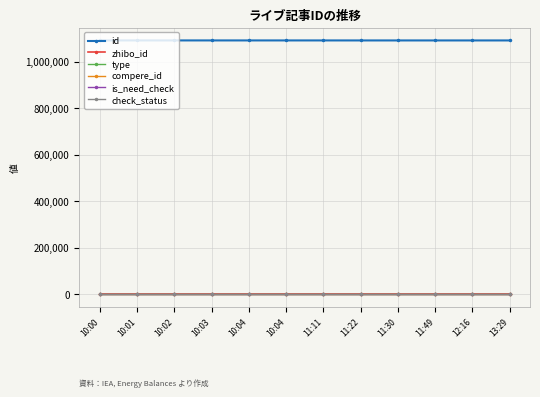

List the series in order of their peak value, lowest first.

type, compere_id, is_need_check, check_status, zhibo_id, id